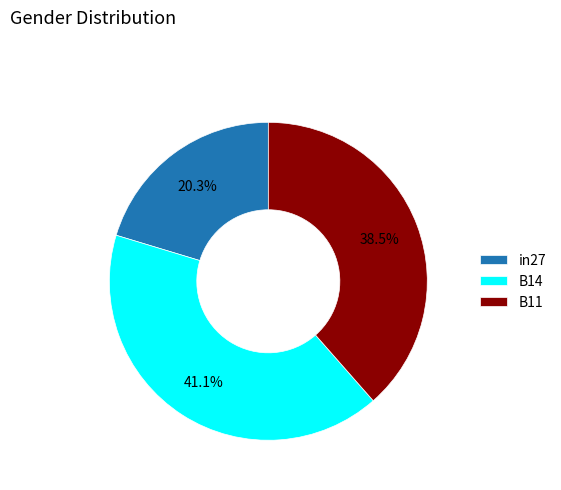

How many slices are in this pie chart?

3